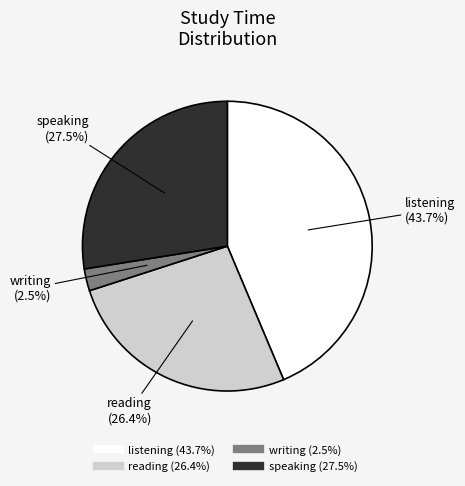

Does reading account for over 50% of the chart?

No